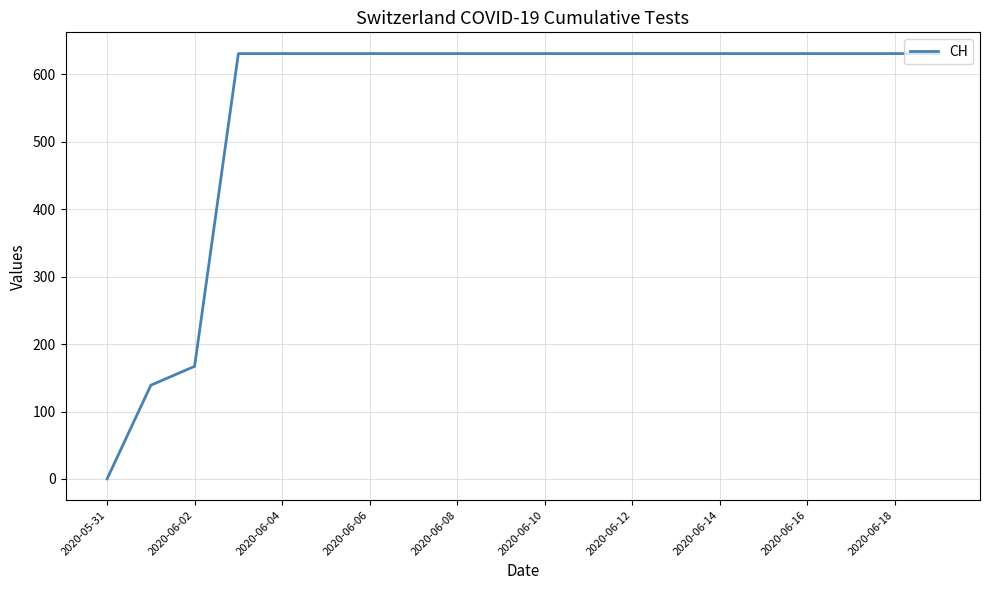

What is the greatest value displayed?

631